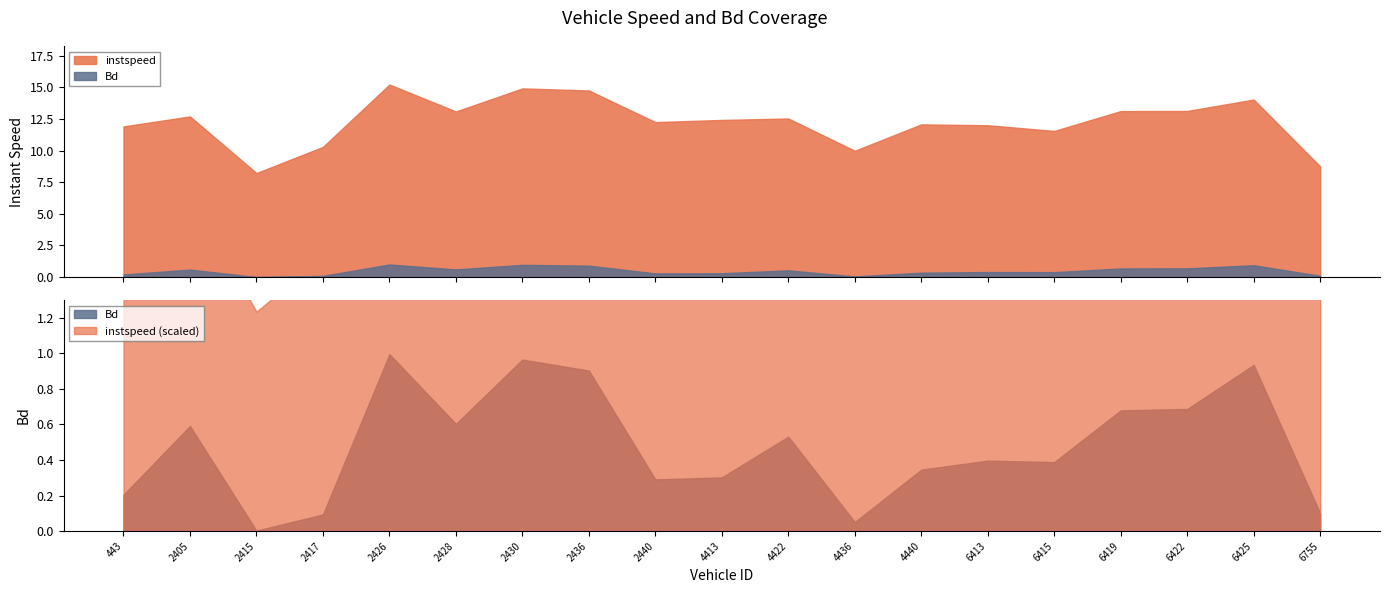

Is it true that Bd equals 0.2 at 6755?

False